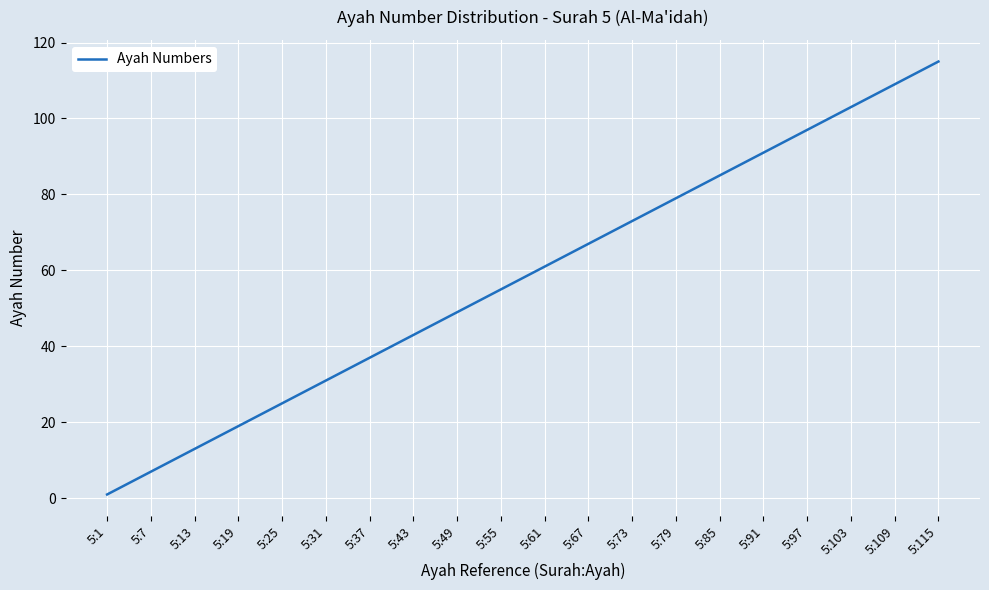

What is the difference between the second highest and second lowest values?

102